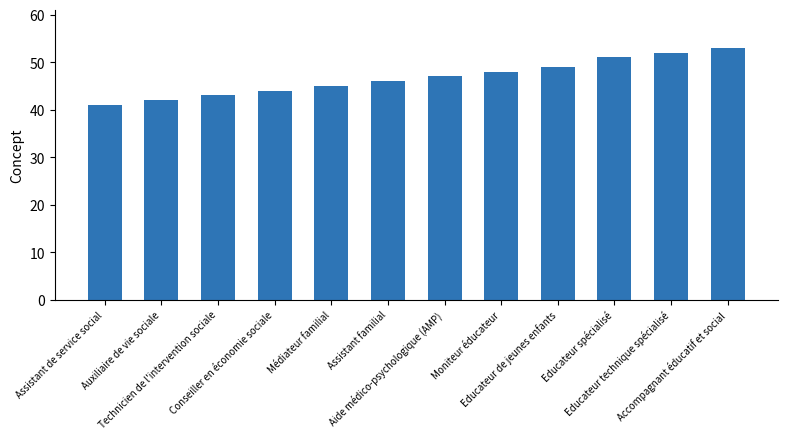

Reading left to right, transcribe all the data shown in this chart.

Assistant de service social=41	Auxiliaire de vie sociale=42	Technicien de l'intervention sociale=43	Conseiller en économie sociale=44	Médiateur familial=45	Assistant familial=46	Aide médico-psychologique (AMP)=47	Moniteur éducateur=48	Educateur de jeunes enfants=49	Educateur spécialisé=51	Educateur technique spécialisé=52	Accompagnant éducatif et social=53